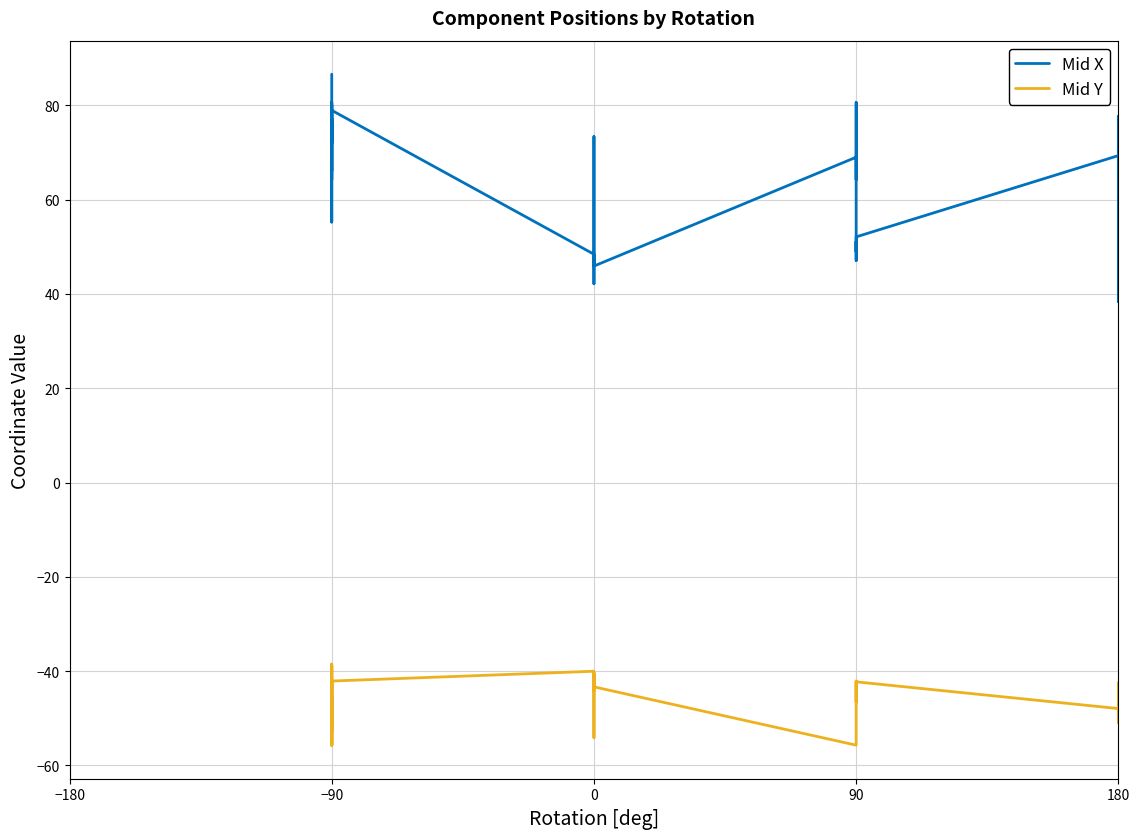

What are all the series names shown in the legend?

Mid X, Mid Y